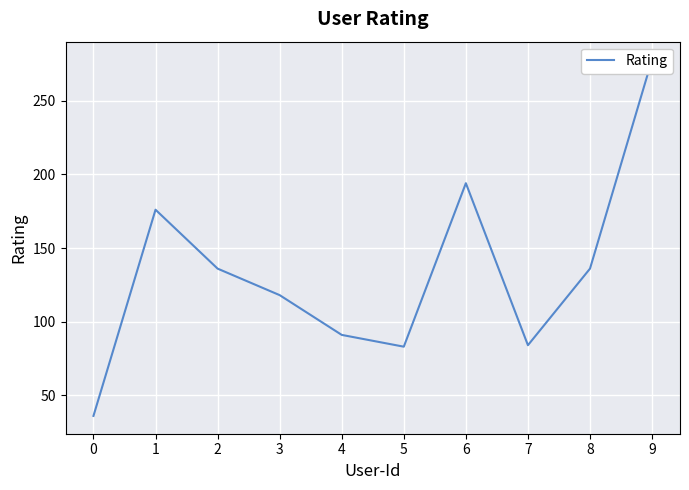

How many categories are shown in the chart?

10